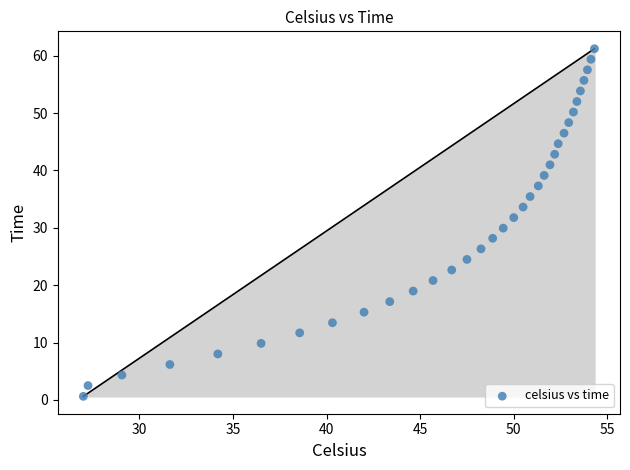

What is the range of Y values (max minus min)?

60.6